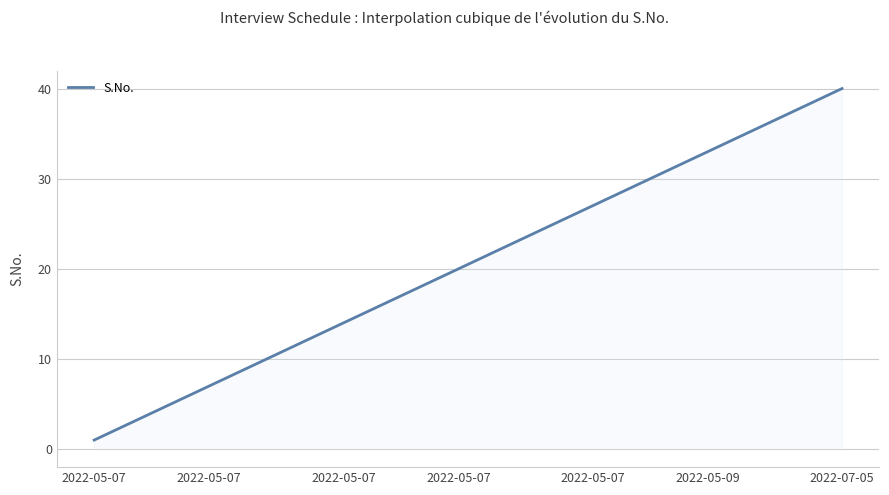

What is the minimum value shown in the chart?

1.0